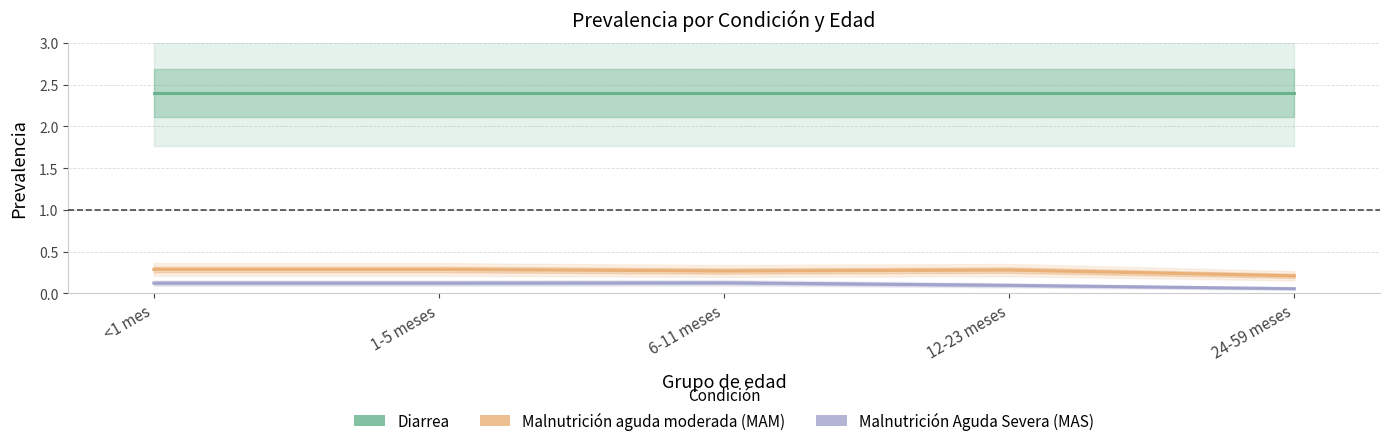

Where is the first local maximum for MAM?

12-23 meses